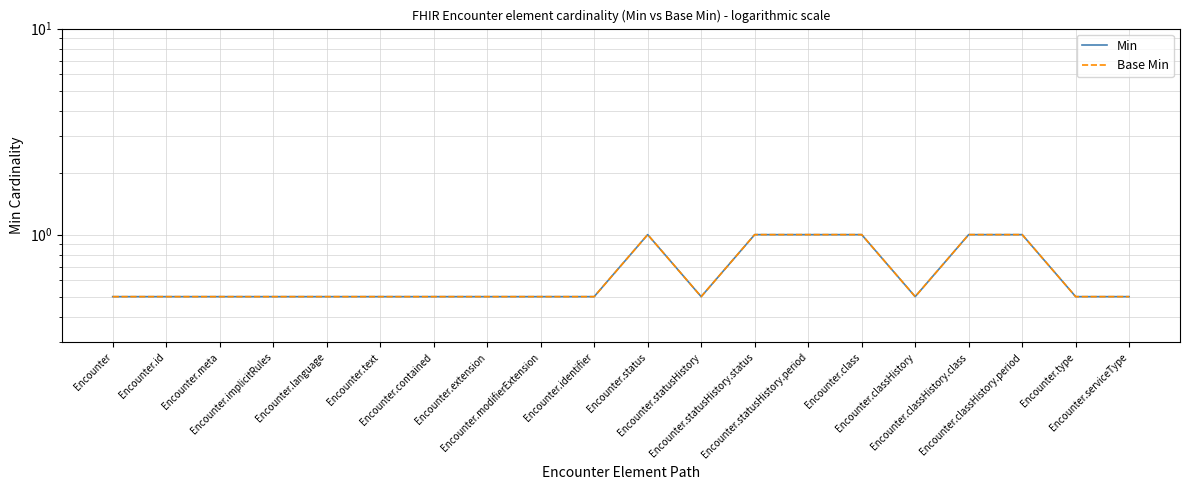

Is this an area chart (filled region under the line)?

No